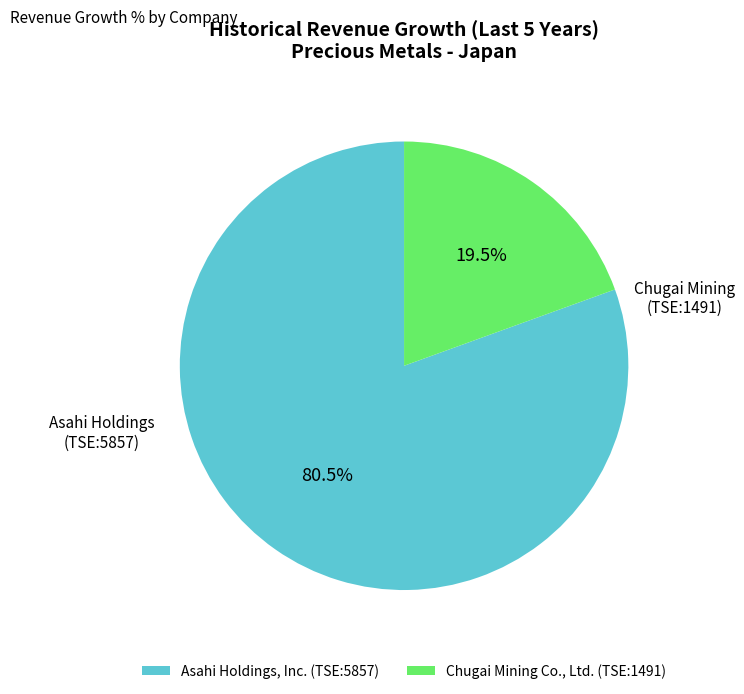

Does Asahi Holdings, Inc. (TSE:5857) represent more than half of the total?

Yes